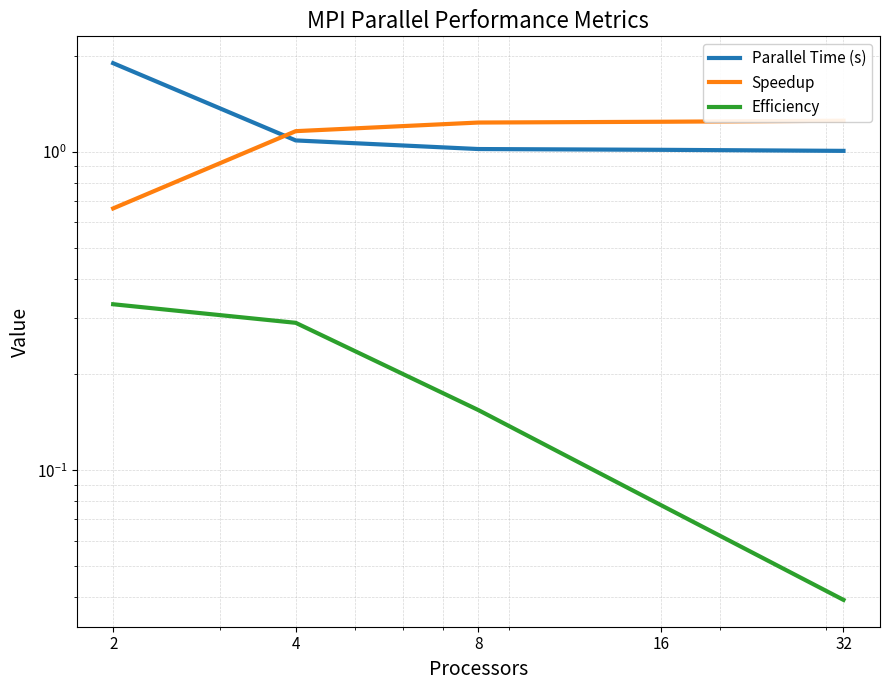

The value of Efficiency at 32 is 0.0. True or false?

False